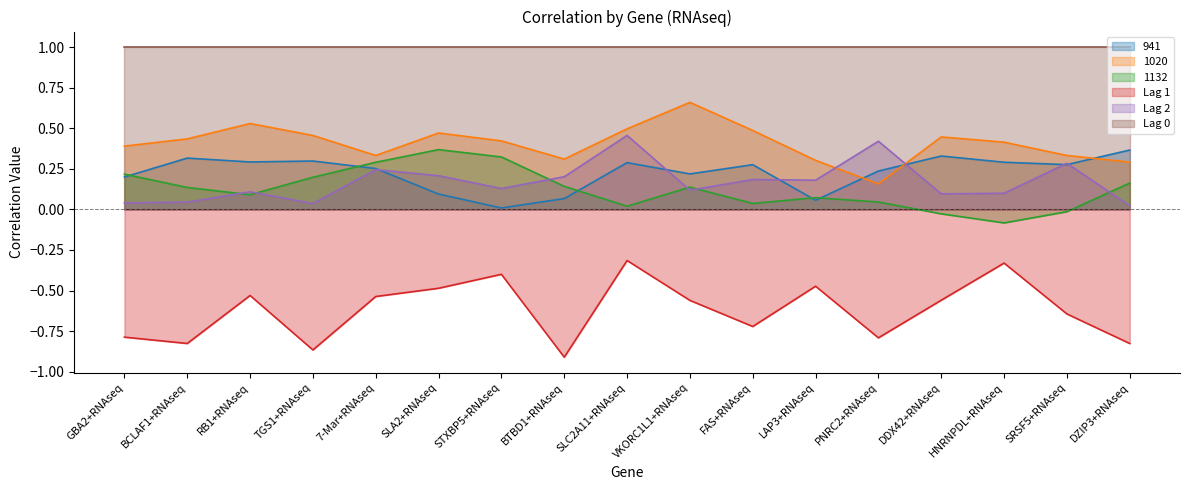

What is the difference between the 1132 values at SRSF5+RNAseq and FAS+RNAseq?

0.1